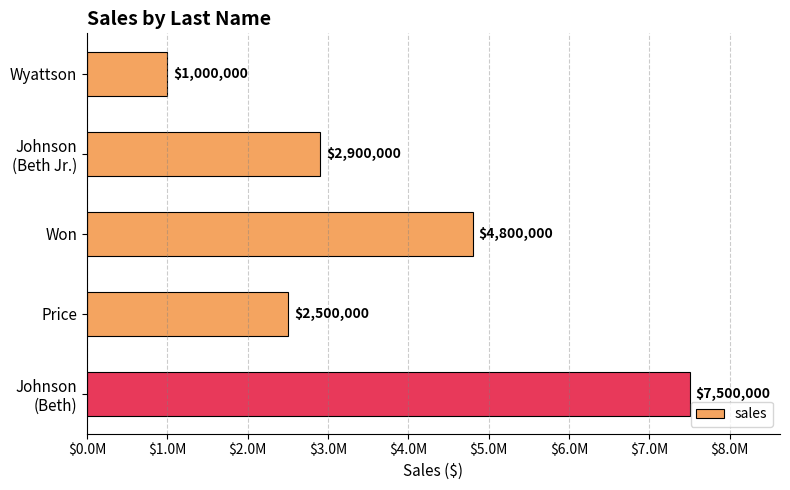

Are the bars horizontal?

Yes